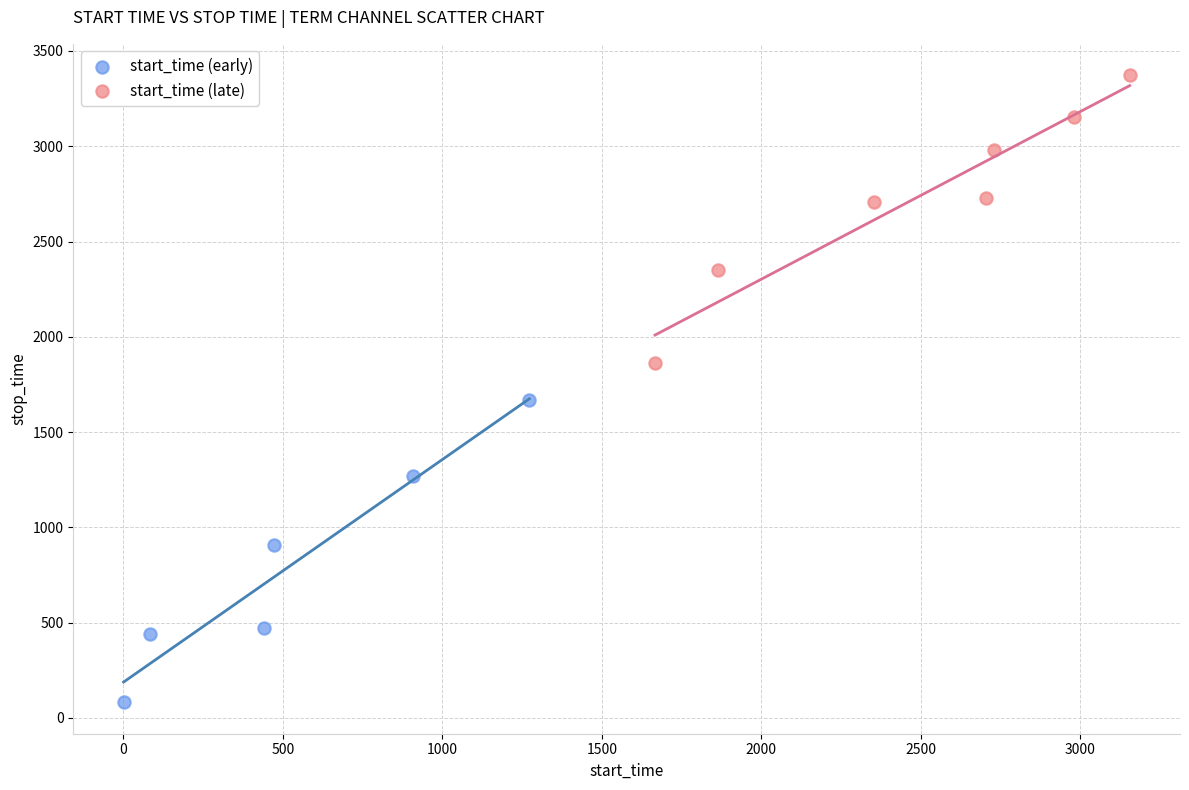

Which series reaches the minimum Y coordinate?

start_time (early)